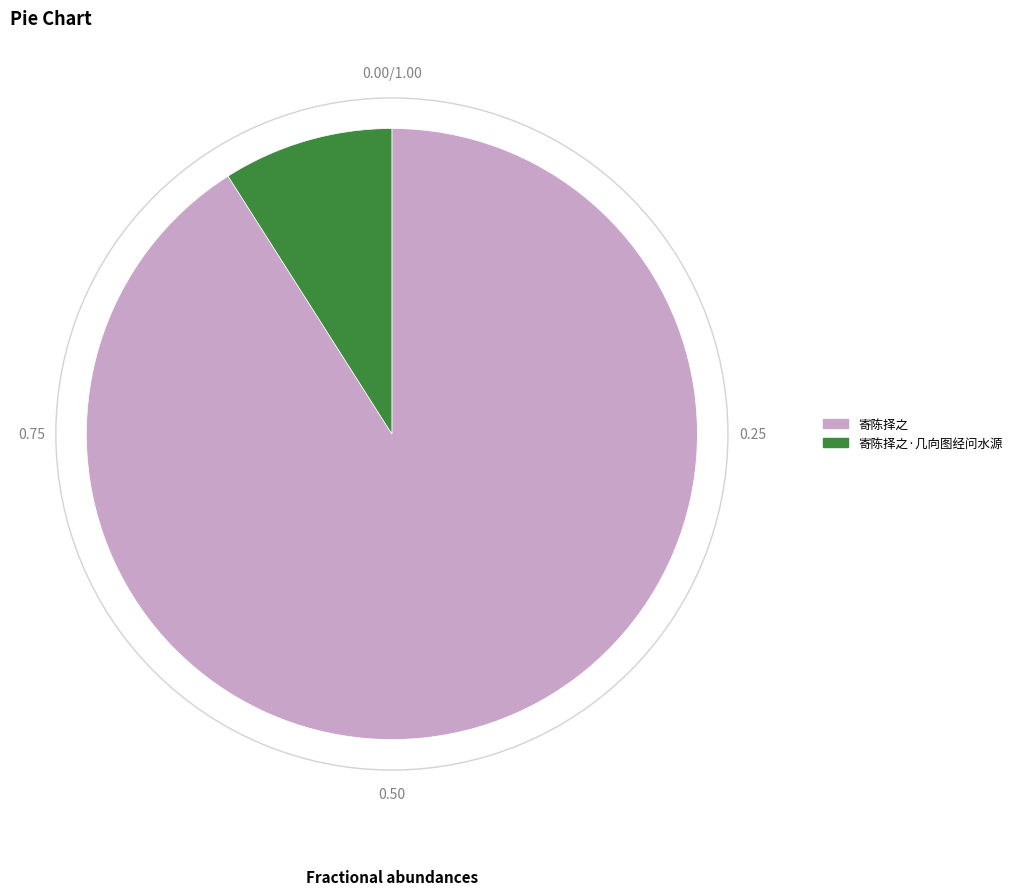

Do 寄陈择之 and 寄陈择之·几向图经问水源 together represent more than half of the pie?

Yes